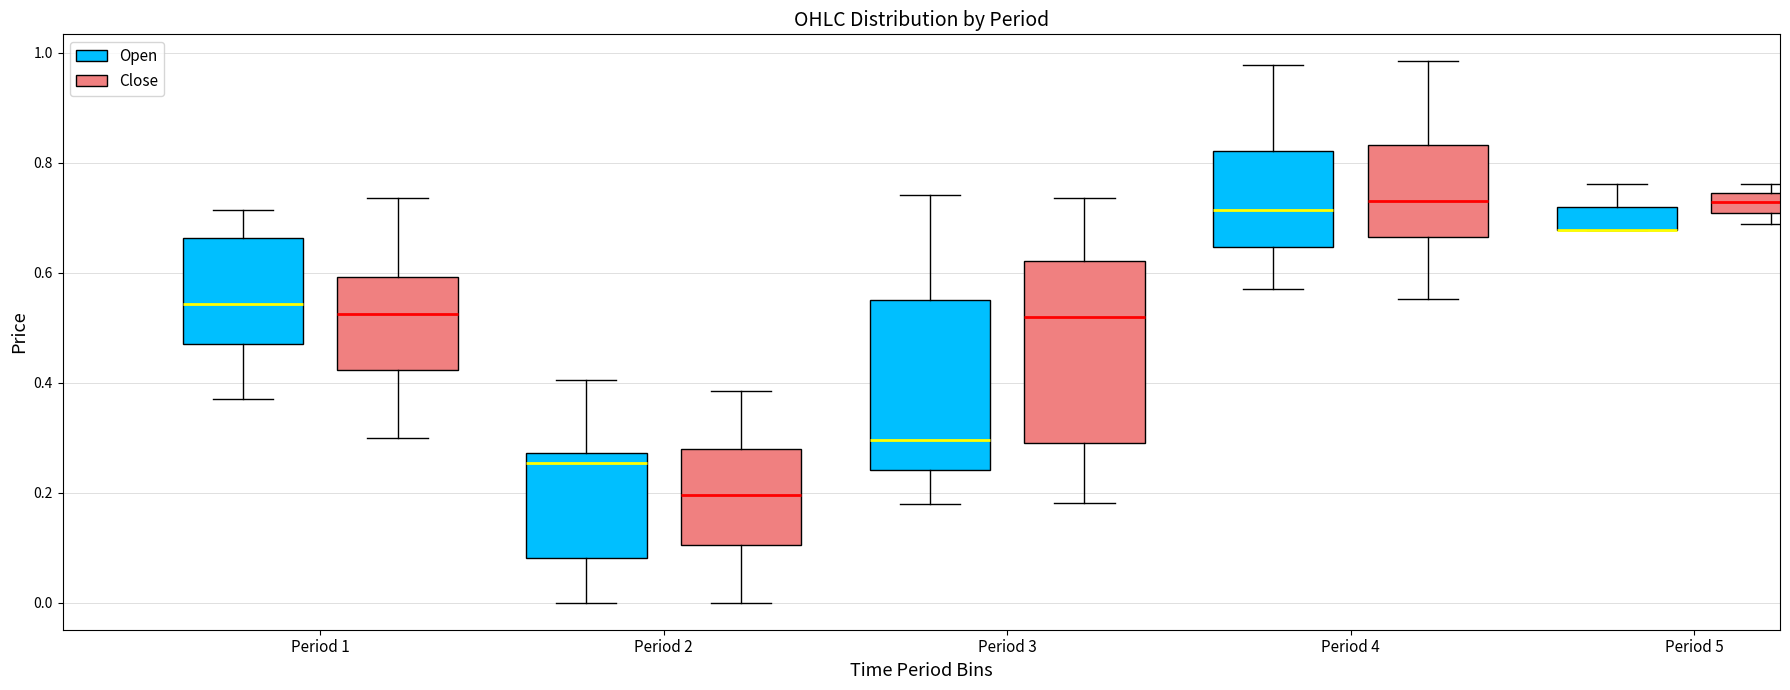

Where is the upper edge of the box for Period 3 (Close) on the y-axis? The values are not printed on the chart, so give them approximately, as read against the axis.

0.62